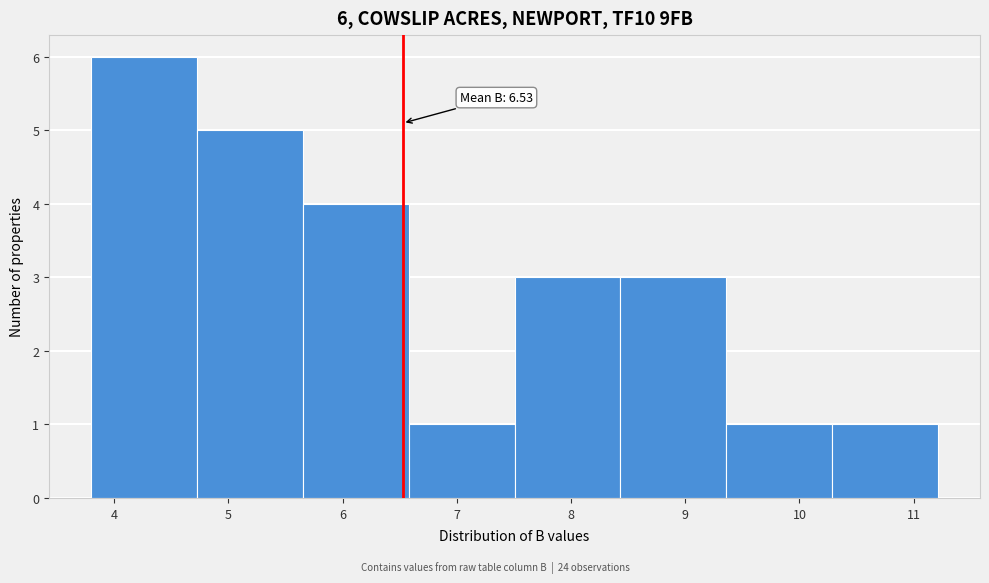

Which range on the x-axis has the tallest bar?

3.8 to 4.7